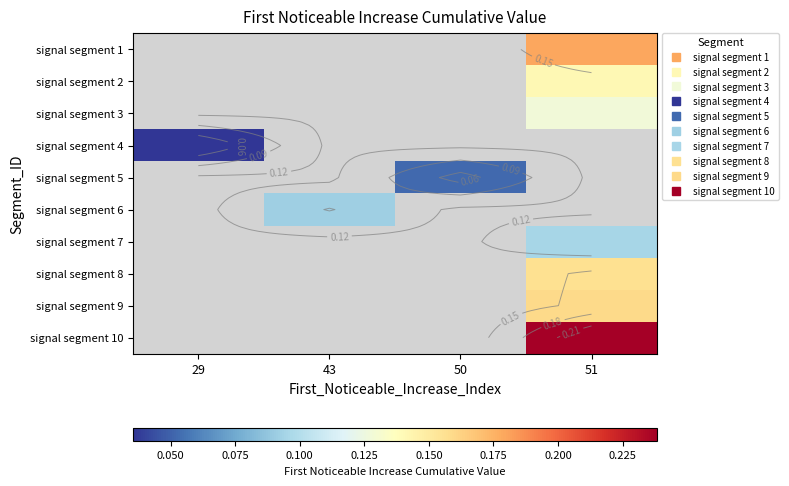

Count the number of data series in this chart.

10